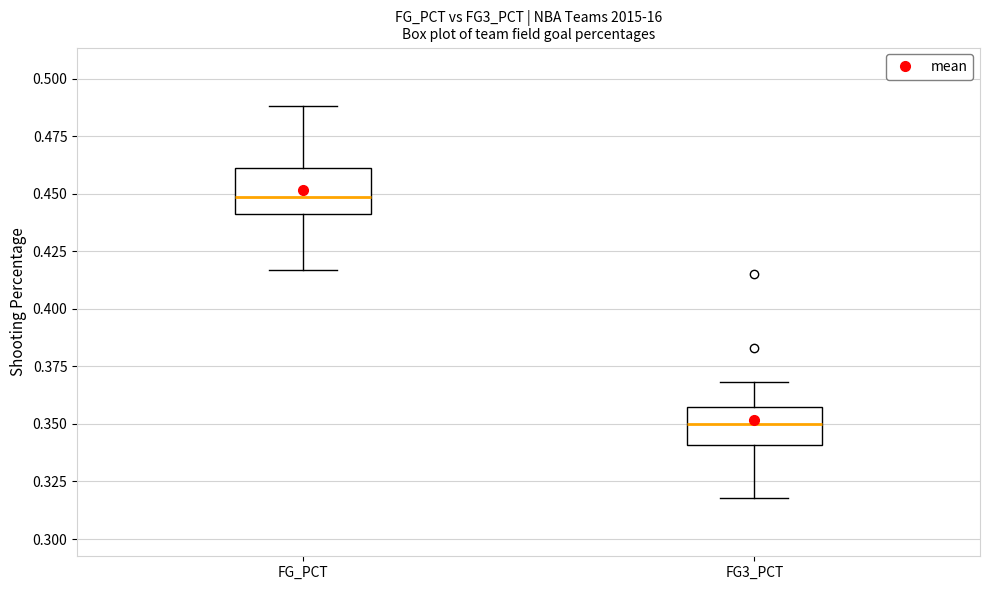

Reading left to right, read every box against the y-axis: the position of its median line, the range the box covers, and the ends of its whiskers. The values are not printed on the chart, so give them approximately, as read against the axis.

FG_PCT: median 0.450, box 0.440 to 0.460, whiskers 0.415 to 0.490
FG3_PCT: median 0.350, box 0.340 to 0.355, whiskers 0.320 to 0.370